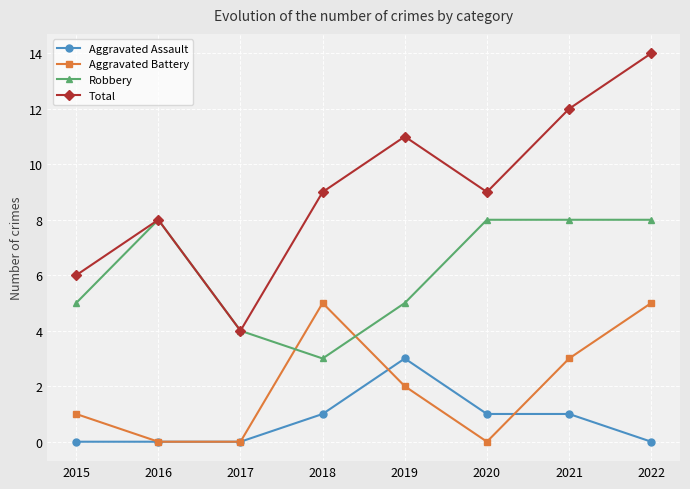

Where is the first local maximum for Total?

2016